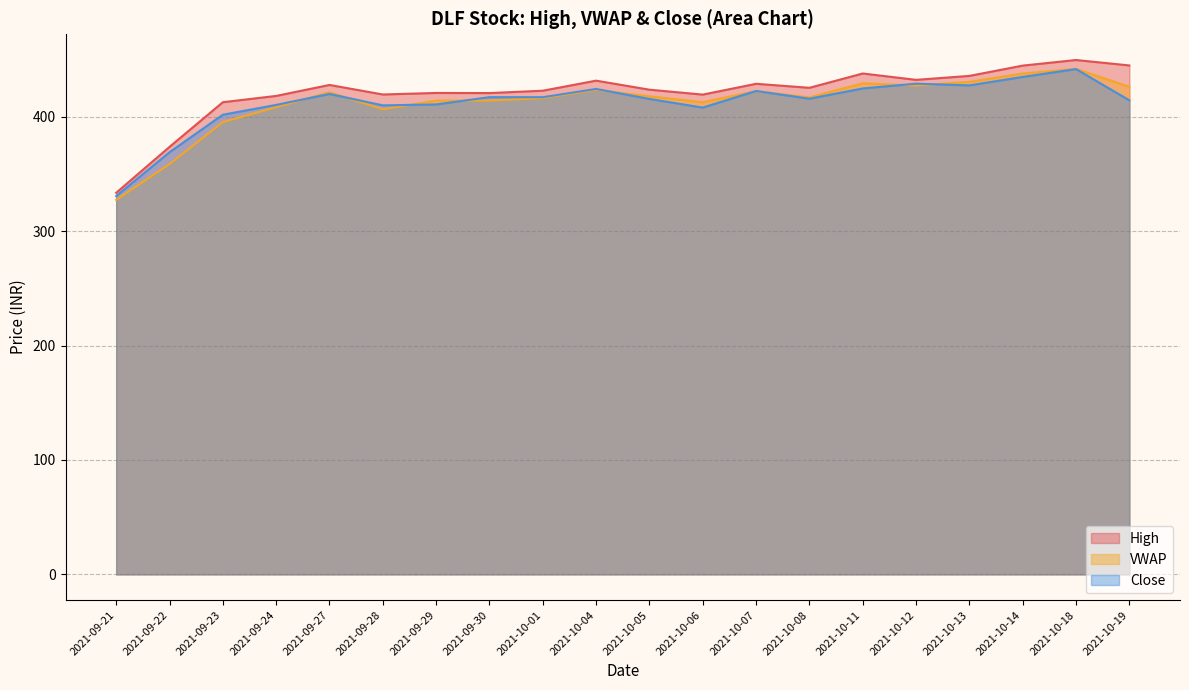

How many categories are shown in the chart?

20